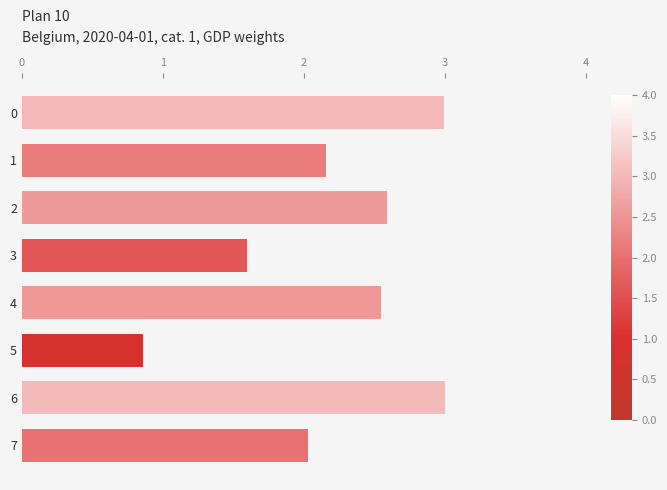

How many distinct data groups are displayed?

1